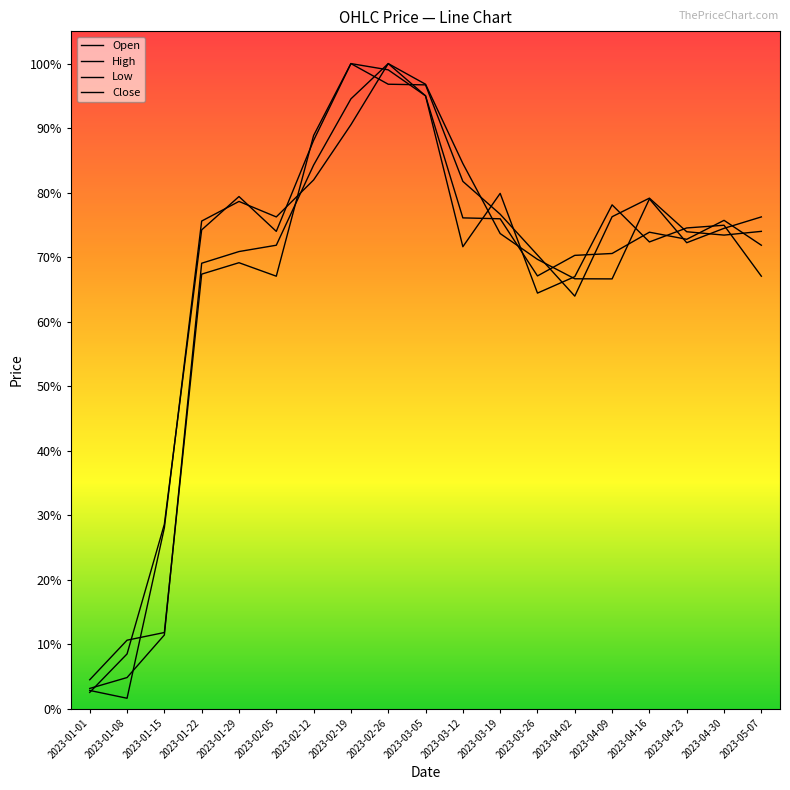

Between which two adjacent categories do High and Low first intersect?

2023-01-01 and 2023-01-08